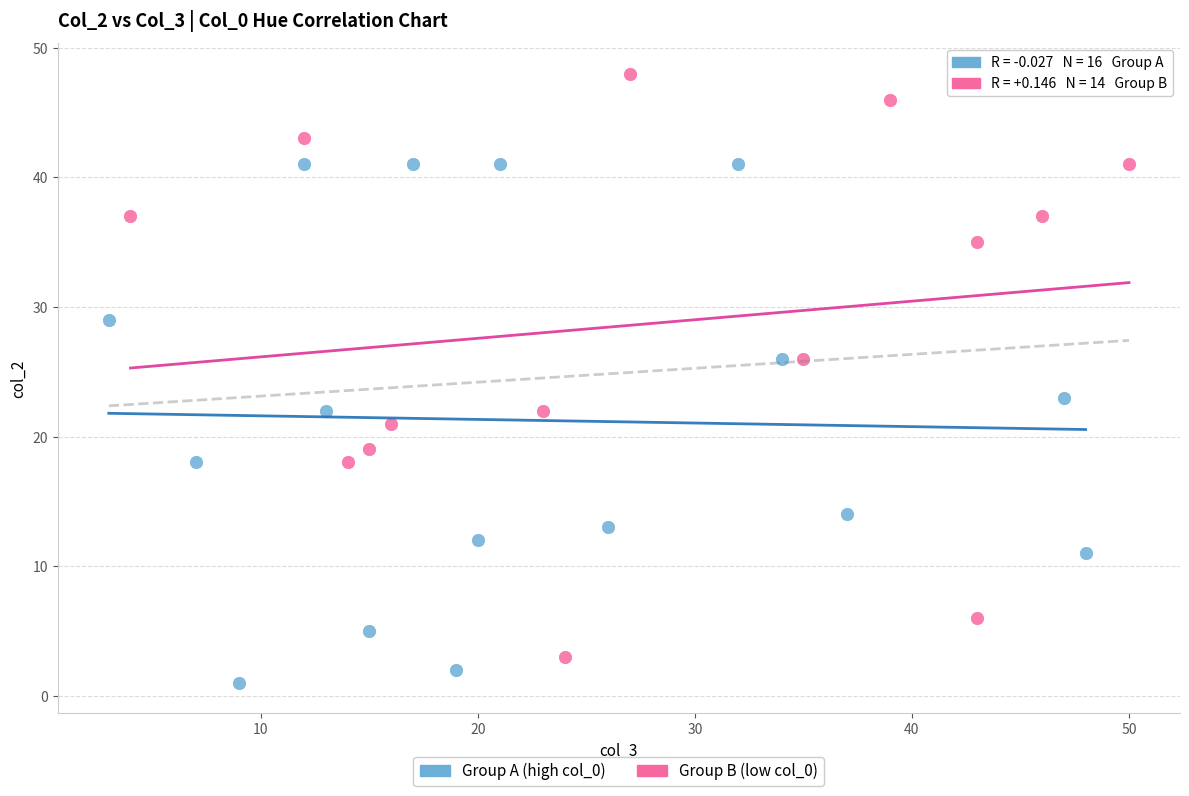

Which series reaches the maximum Y coordinate?

Group B (low col_0)